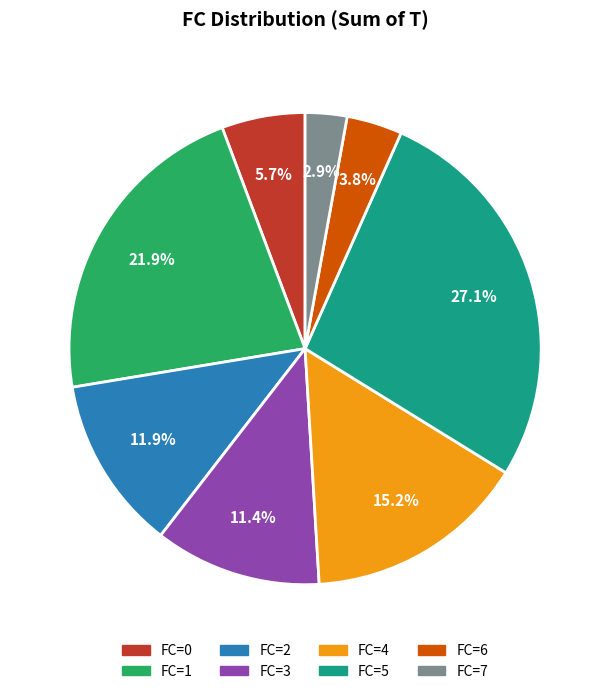

Count the number of slices in the pie.

8